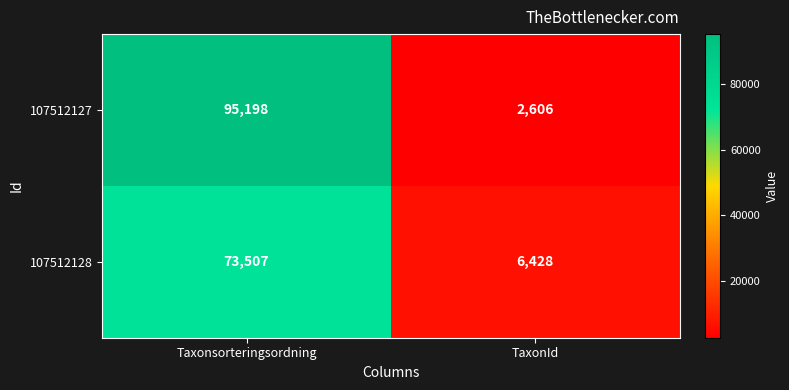

Which series has the largest range (max minus min)?

107512127